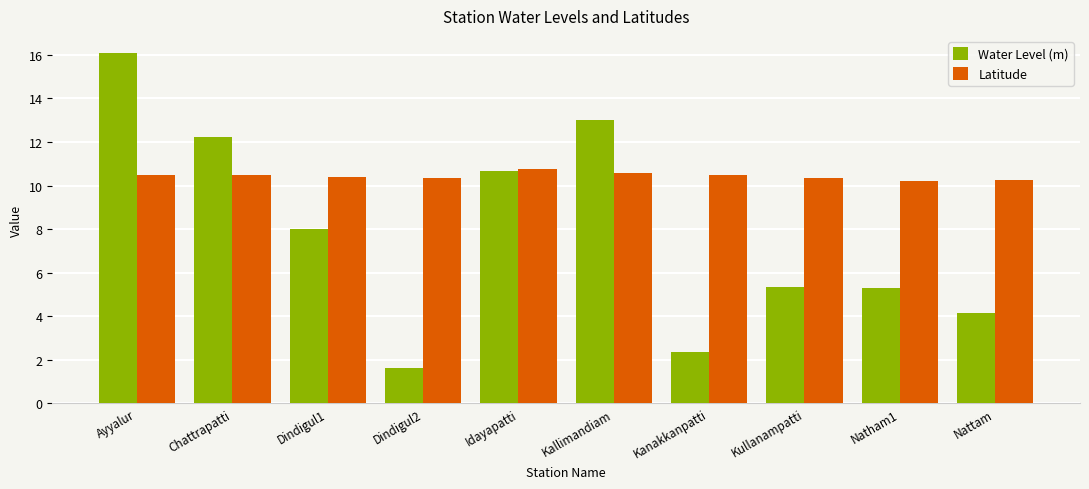

What is the smallest value displayed?

1.6